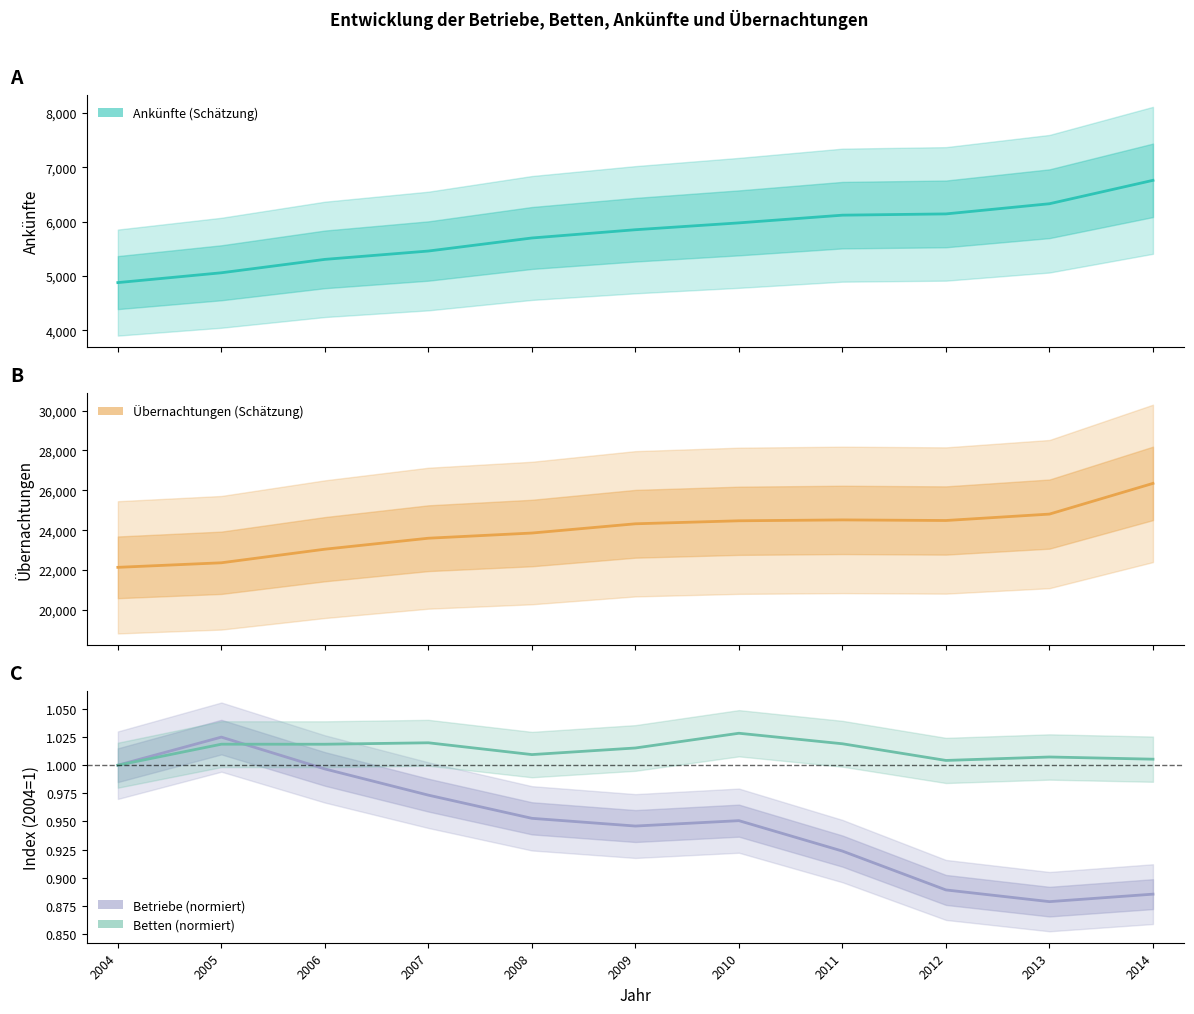

True or false: Betriebe has a value of 0.3 at 2010.

False